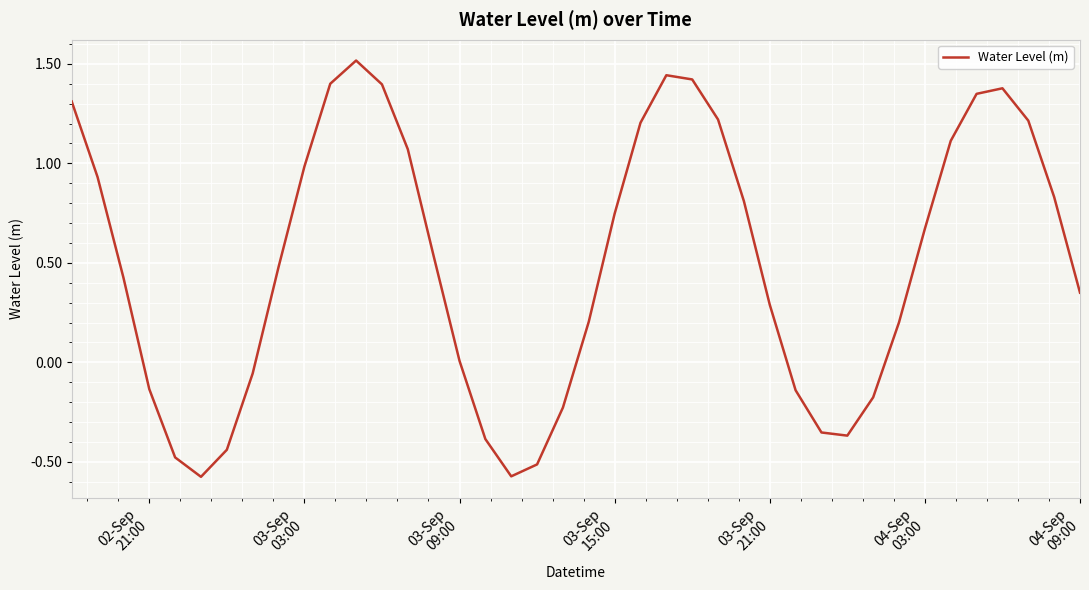

What is the difference between the maximum and minimum values?

2.1